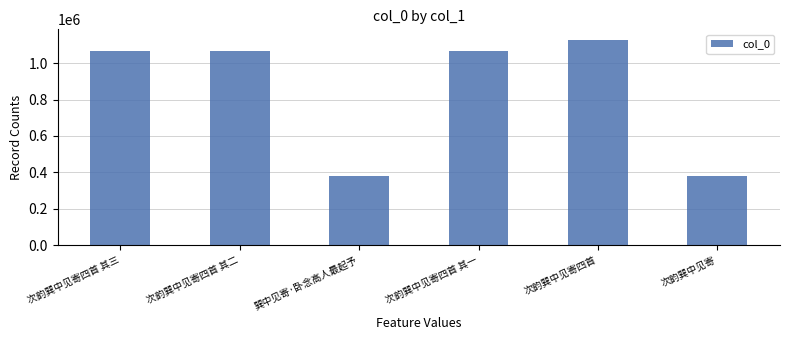

What is the average value?

847092